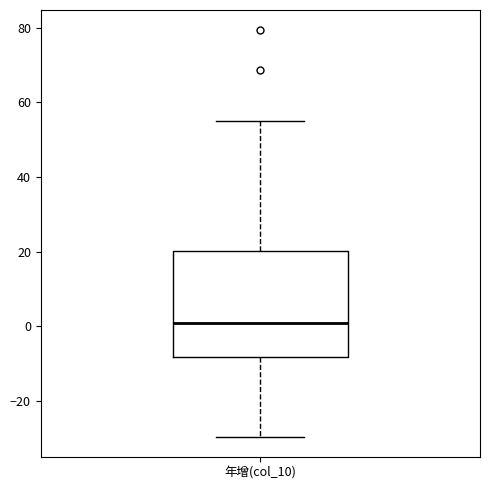

Transcribe this box plot: give where the median line is, the range the box spans, and where the two whiskers end, as read against the y-axis. The values are not printed on the chart, so give them approximately, as read against the axis.

median 2, box -8 to 20, whiskers -30 to 54